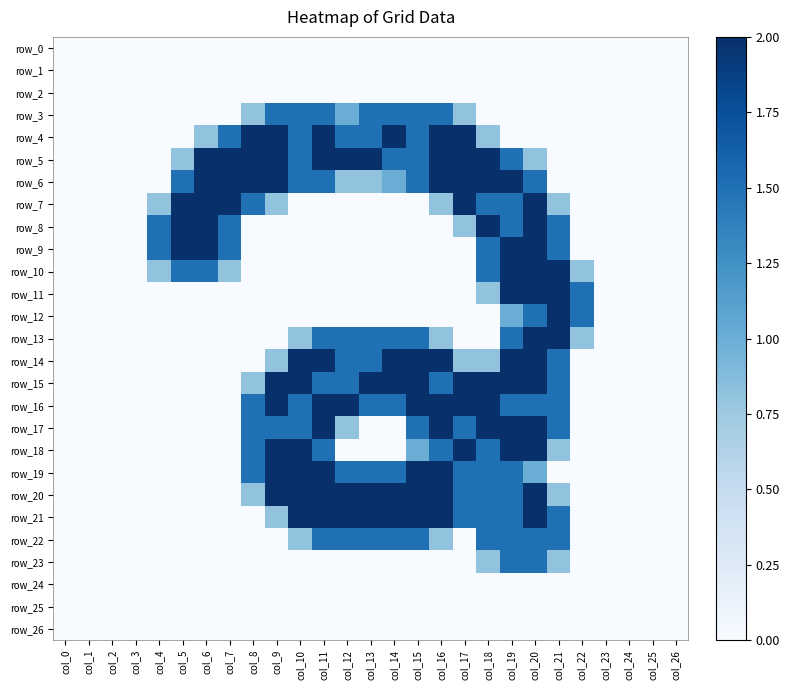

How many distinct data groups are displayed?

27